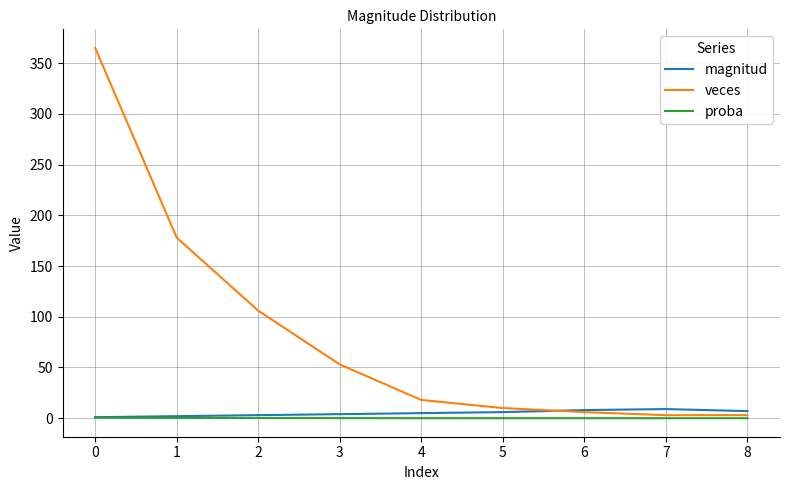

Between 0 and 1, which series saw the biggest shift?

veces